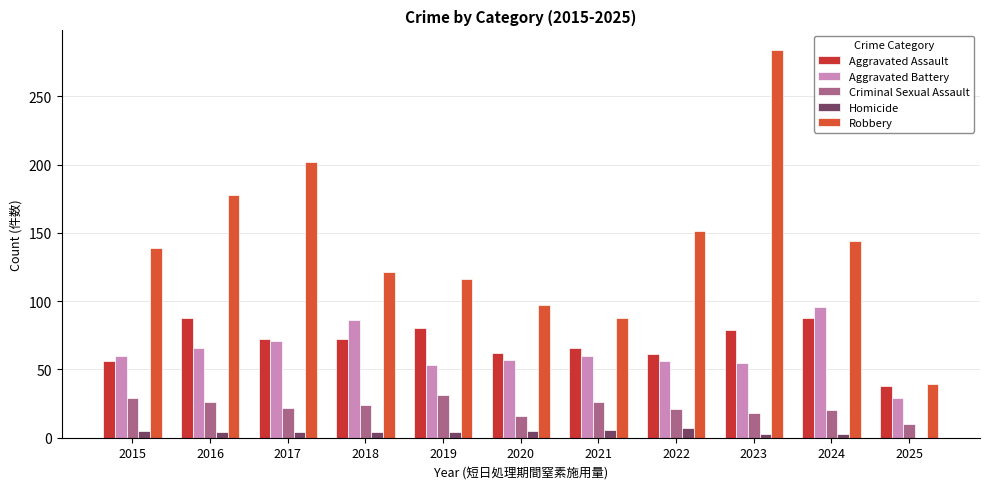

Which series has the widest spread of values?

Robbery